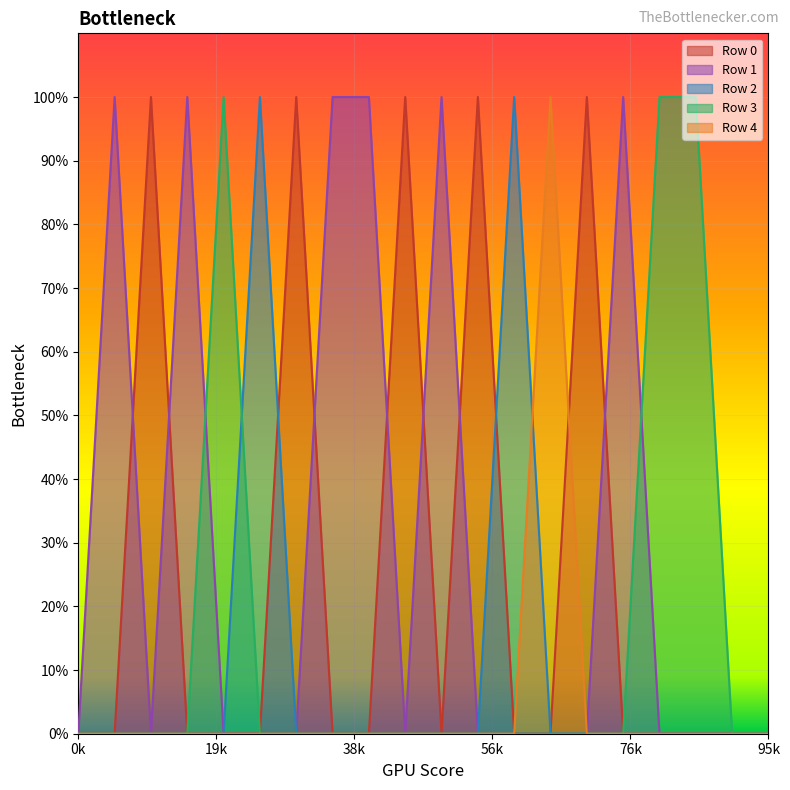

List the labels in order of Row 3 value, largest first.

4, 16, 17, 0, 1, 2, 3, 5, 6, 7, 8, 9, 10, 11, 12, 13, 14, 15, 18, 19